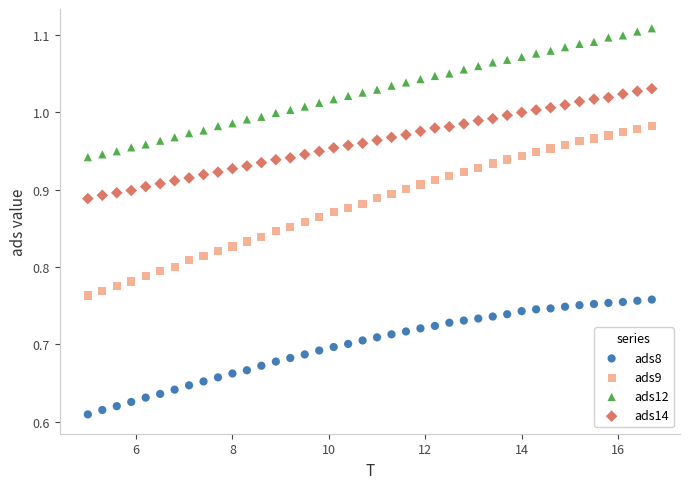

Which series has the widest spread of Y values?

ads9